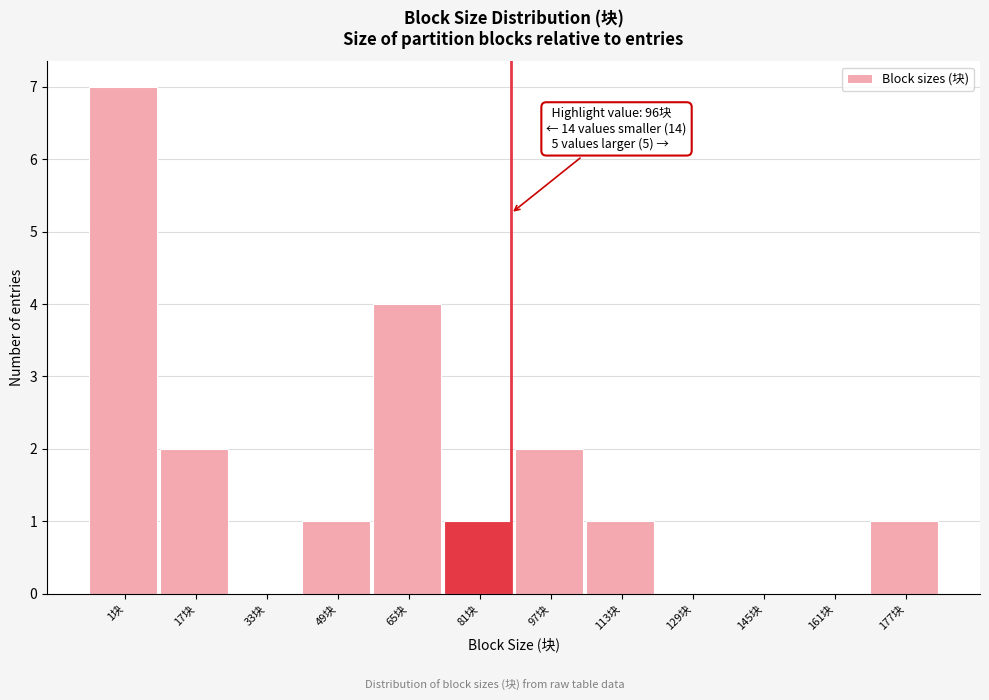

Reading left to right, transcribe all the data shown in this chart.

1块=7	17块=2	33块=0	49块=1	65块=4	81块=1	97块=2	113块=1	129块=0	145块=0	161块=0	177块=1